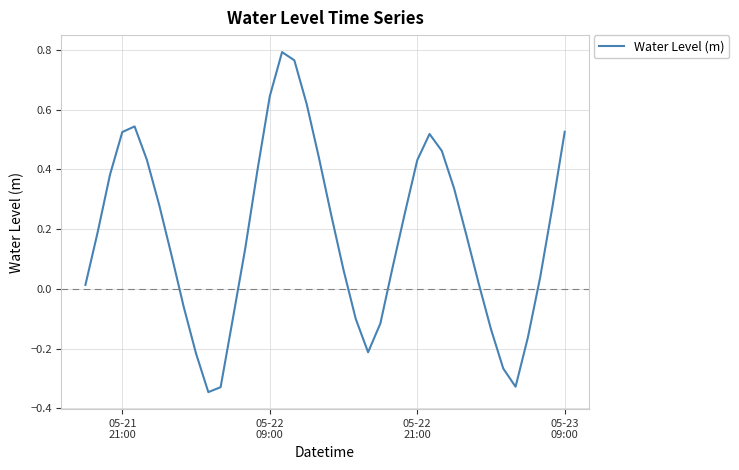

What is the difference between the maximum and minimum values?

1.1